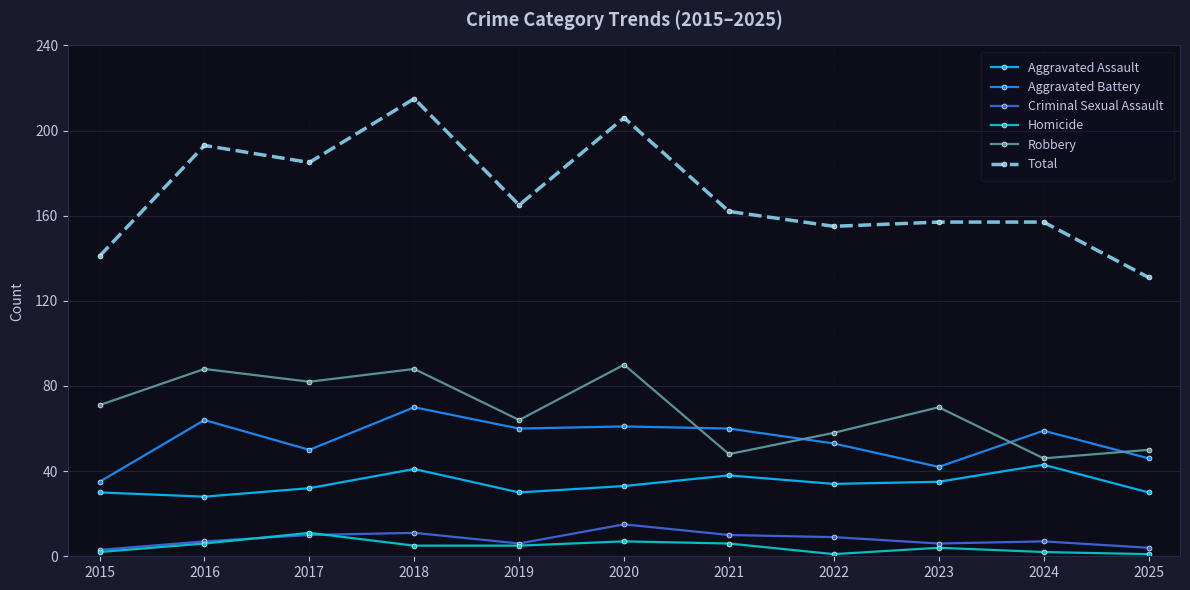

What is the approximate value of Total at 2024, to the nearest 5?

155